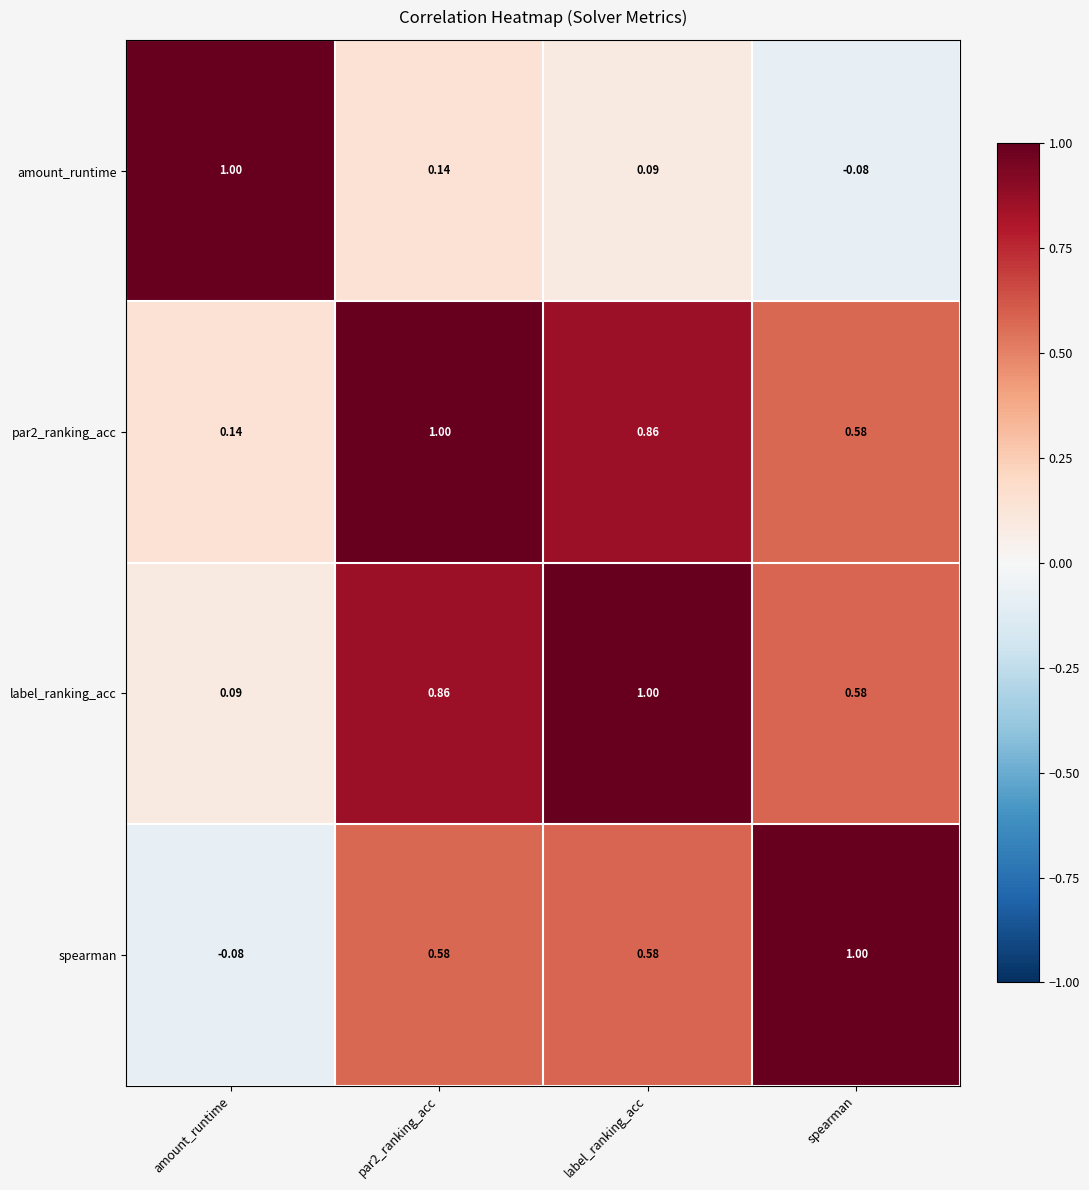

Is the value of amount_runtime at spearman greater than the value of spearman at spearman?

No